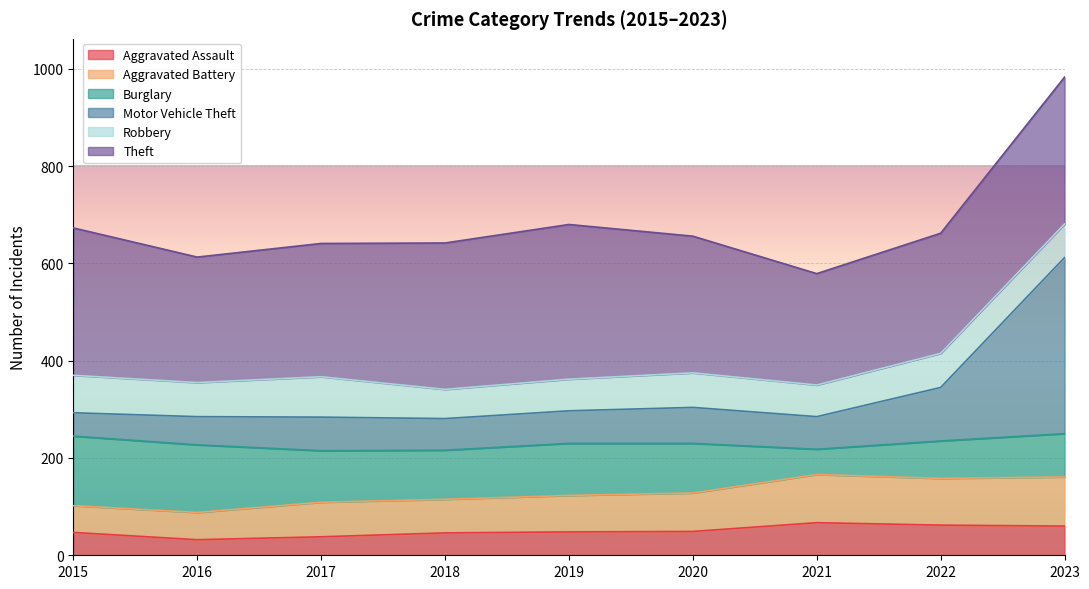

What is the value of the Aggravated Assault point at the 5th from the left?

48